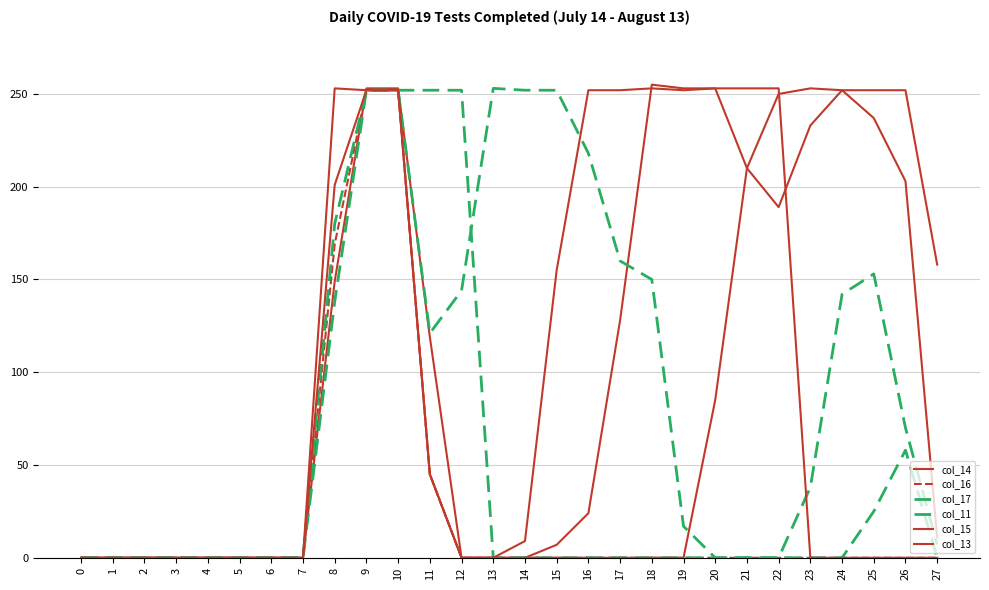

Is this an area chart (filled region under the line)?

No